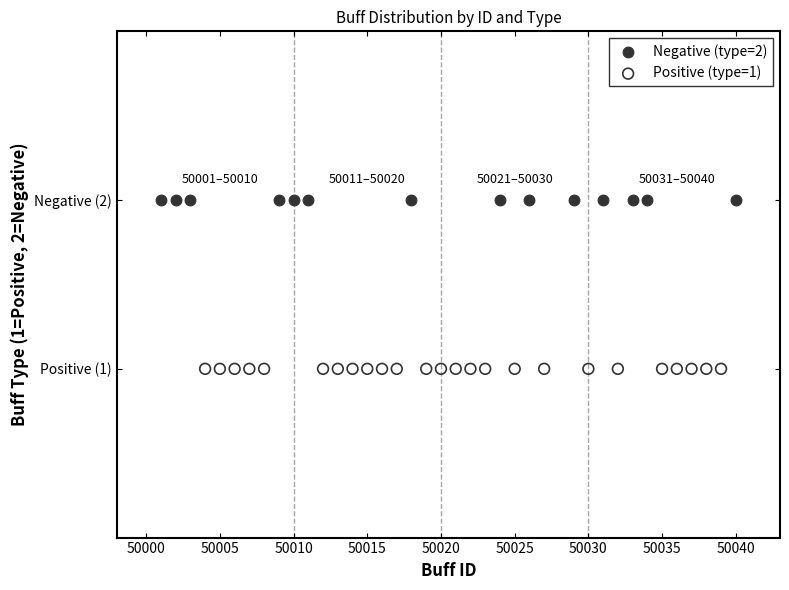

Which series contains the lowest Y value?

Positive (type=1)